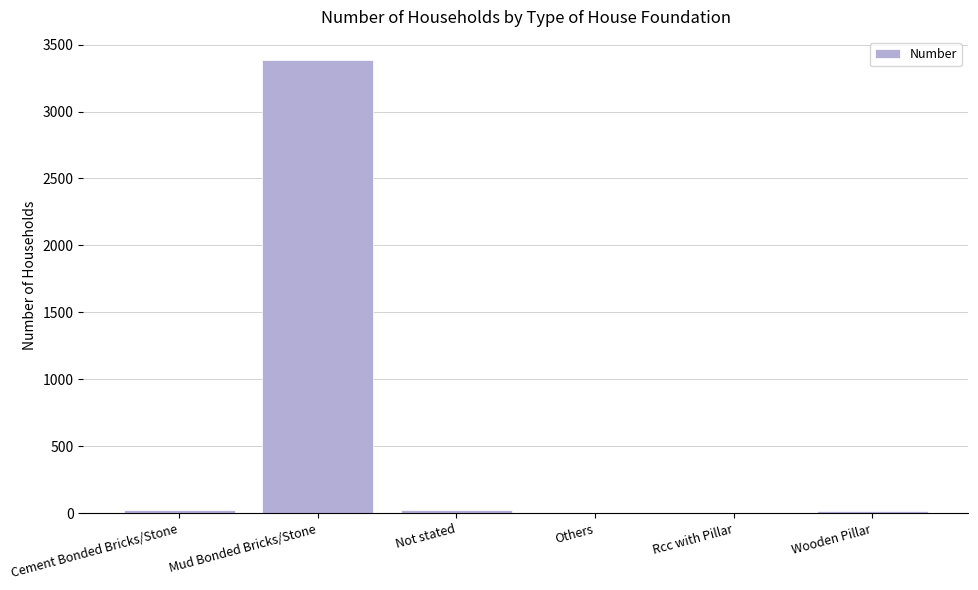

What is the sum of all values?

3452